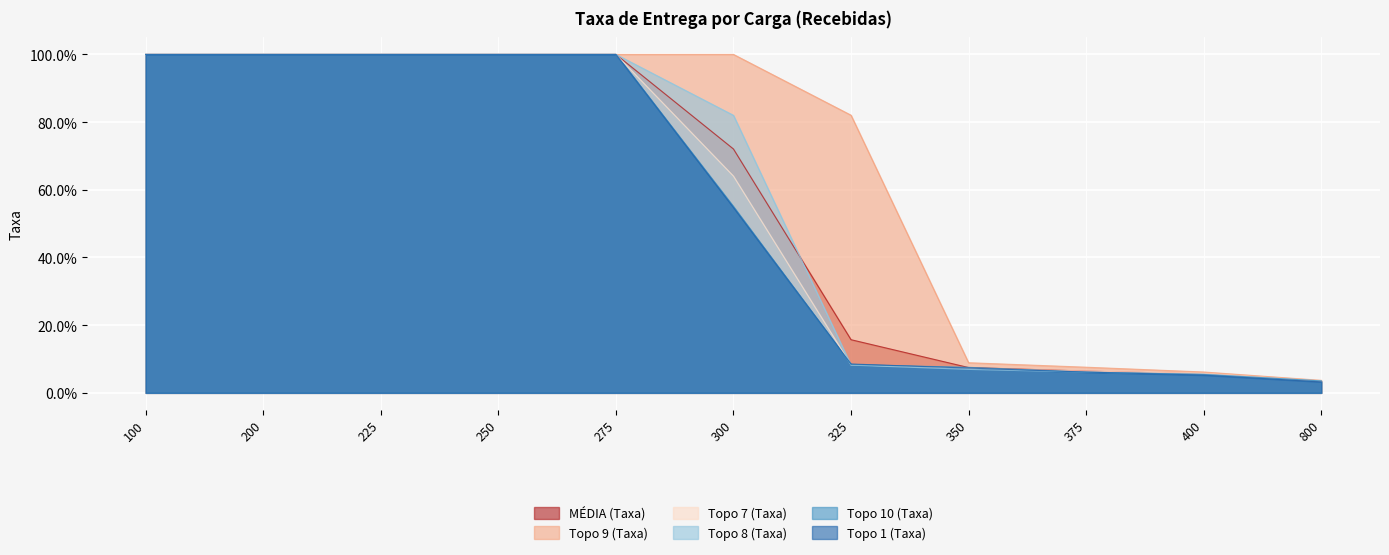

What is the sum of the MÉDIA (Taxa) values at 800 and 100?

1.0